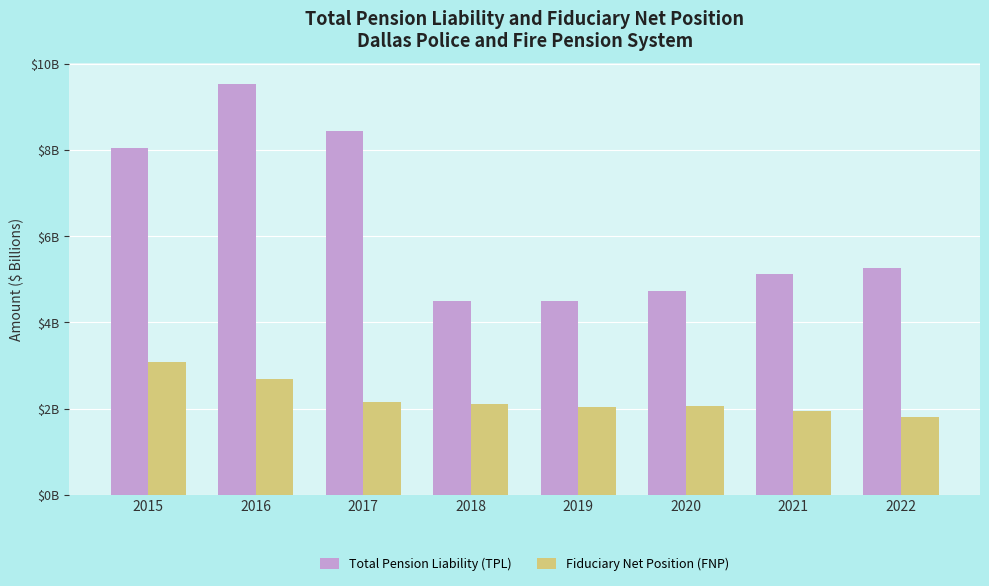

What are all the series names shown in the legend?

Total Pension Liability (TPL), Fiduciary Net Position (FNP)